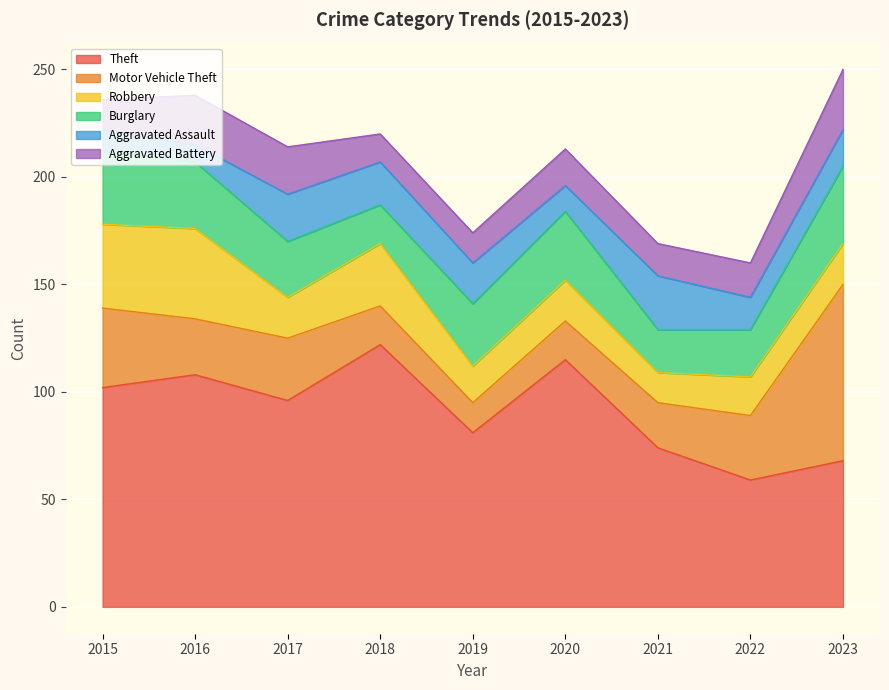

The Robbery series shows 17 at 2019. True or false?

True